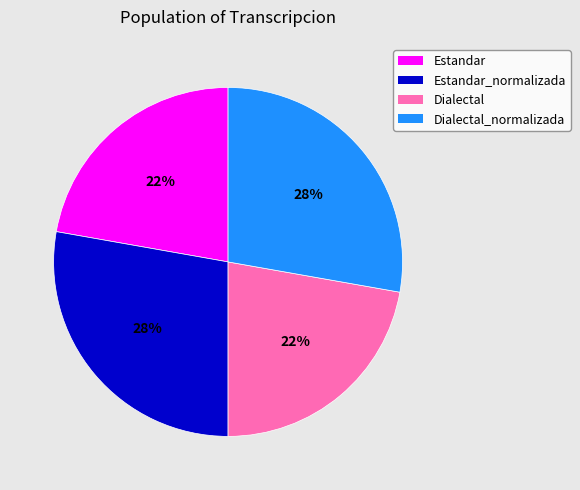

To the nearest percent, what is the average slice percentage?

25%